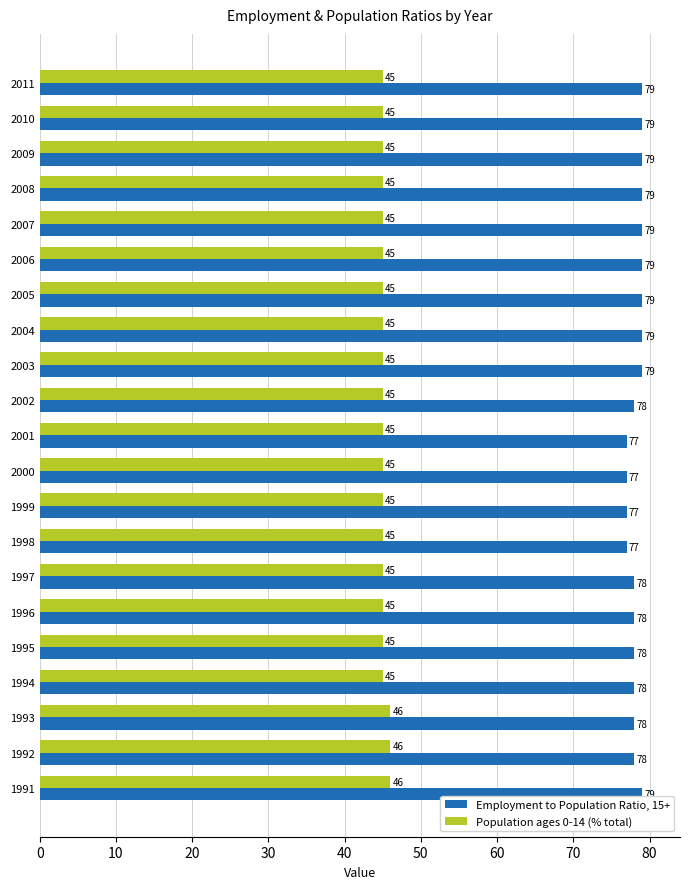

Rank the series by their average value, from highest to lowest.

Employment to Population Ratio, 15+, Population ages 0-14 (% total)